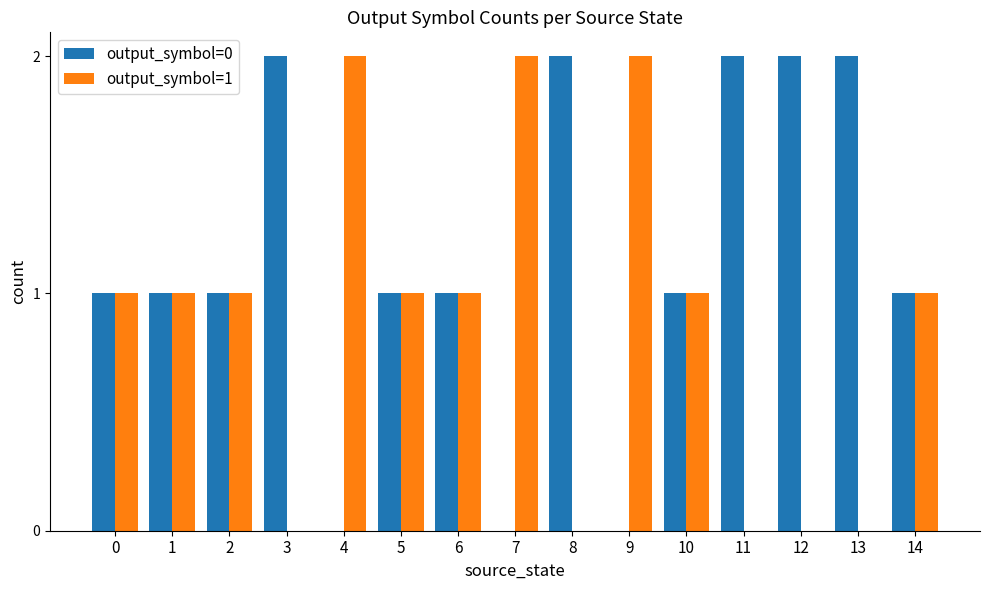

Reading left to right, transcribe all the data shown in this chart.

output_symbol=0: 0=1	1=1	2=1	3=2	4=0	5=1	6=1	7=0	8=2	9=0	10=1	11=2	12=2	13=2	14=1
output_symbol=1: 0=1	1=1	2=1	3=0	4=2	5=1	6=1	7=2	8=0	9=2	10=1	11=0	12=0	13=0	14=1